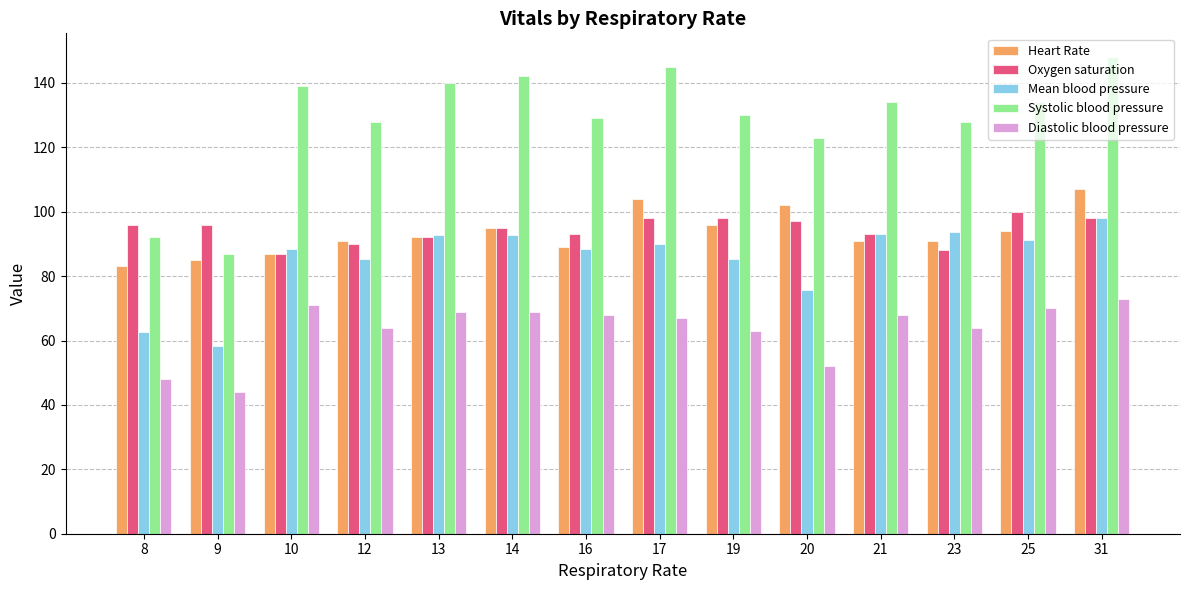

Rank the series by their maximum value, from highest to lowest.

Systolic blood pressure, Heart Rate, Oxygen saturation, Mean blood pressure, Diastolic blood pressure